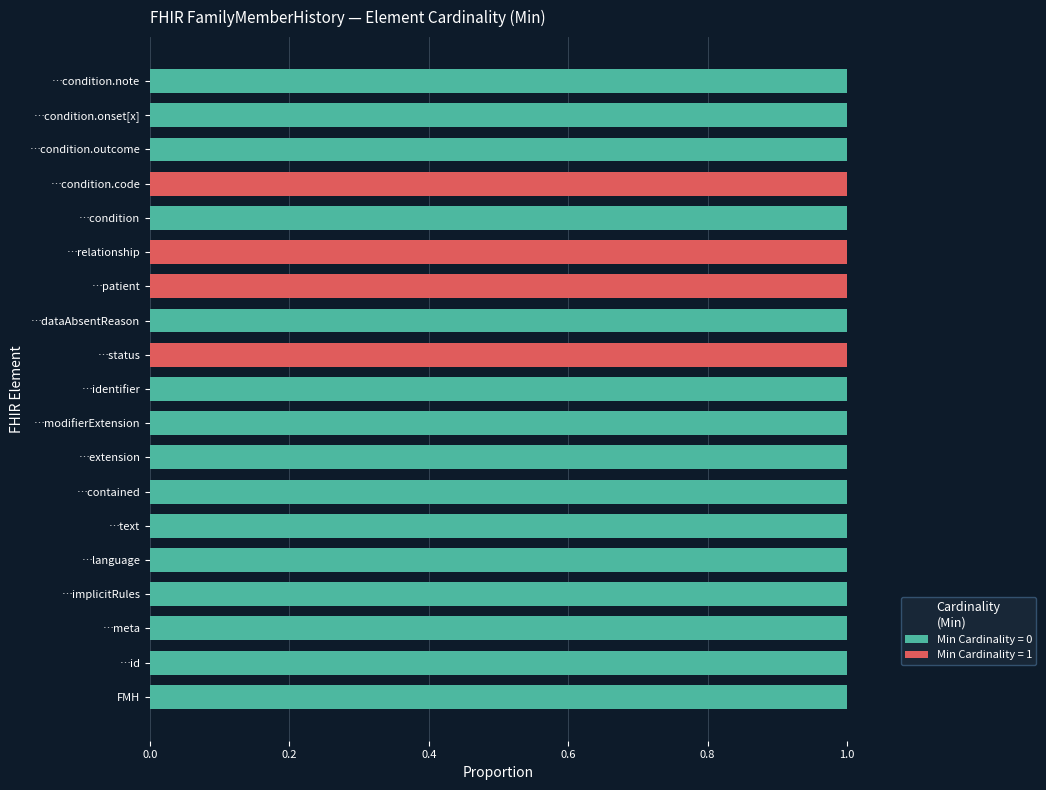

The value of Min Cardinality = 0 at …condition.onset[x] is 0. True or false?

False